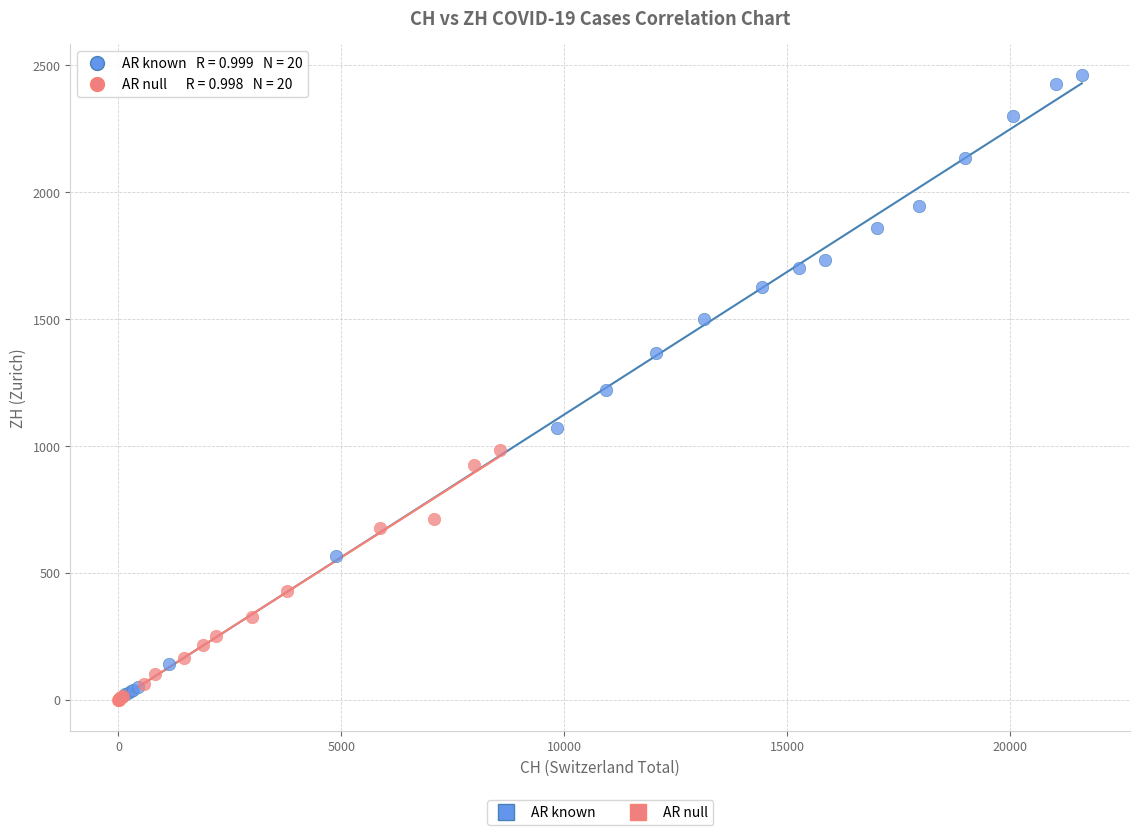

Which series has the largest Y range (max minus min)?

AR known